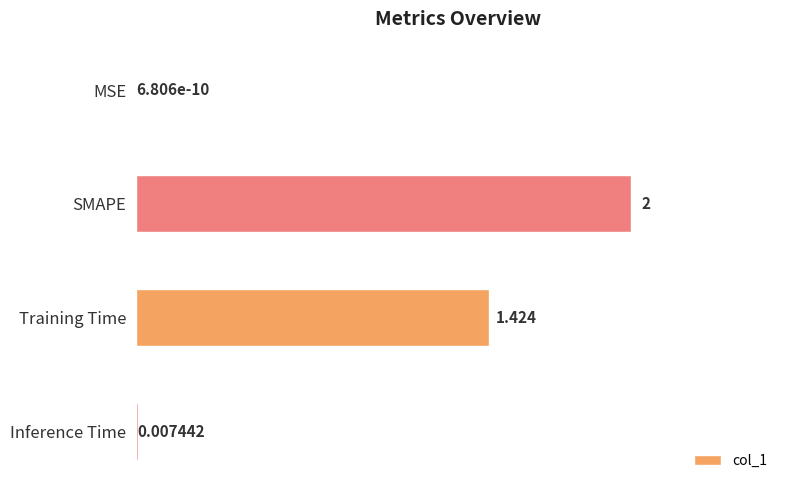

Which has a higher value, Inference Time or Training Time?

Training Time